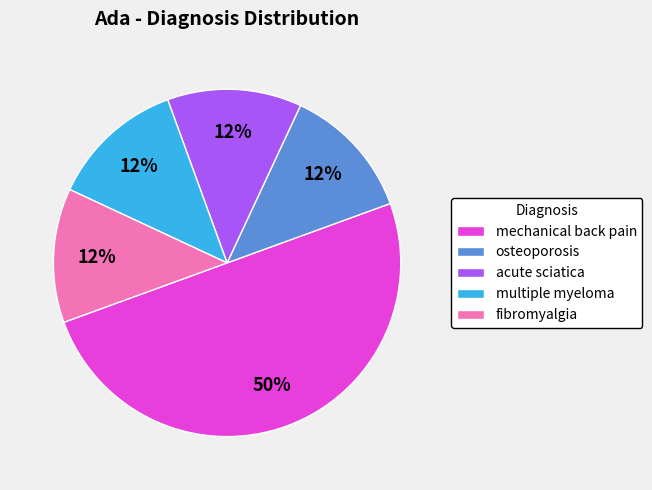

To the nearest percent, what is the average slice percentage?

20%